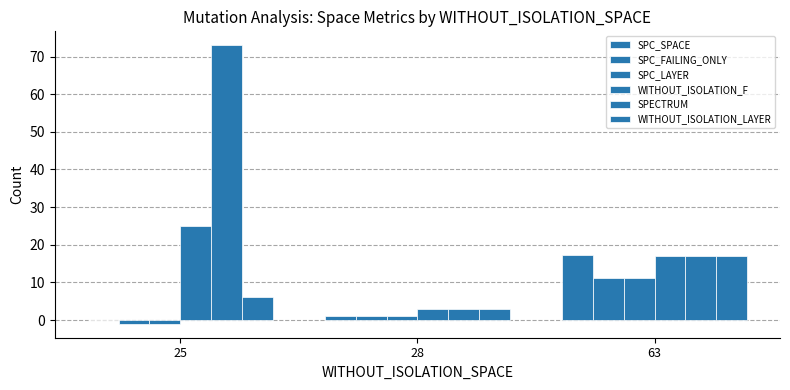

How many positive values does the SPC_FAILING_ONLY series have?

2